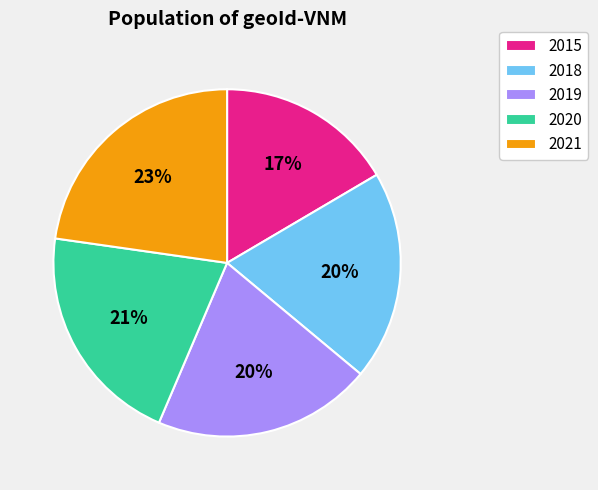

True or false: 2018 accounts for 20% of the total.

True